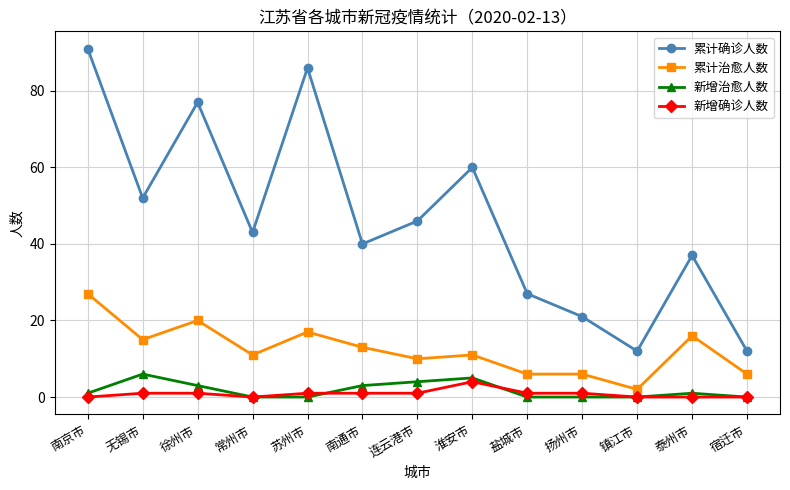

True or false: 新增治愈人数 and 累计治愈人数 intersect in this chart.

False